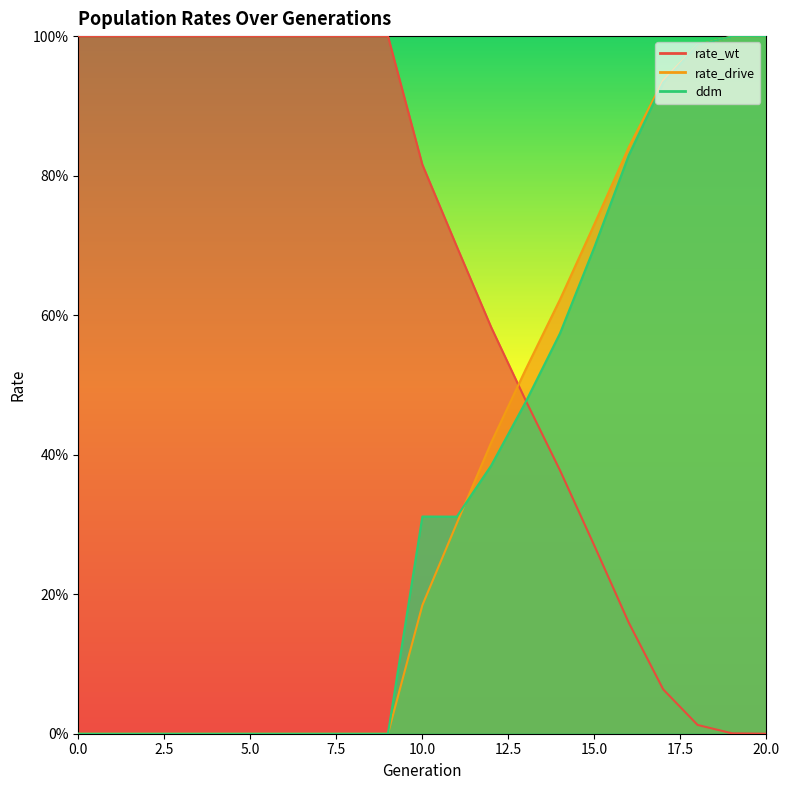

The value of rate_wt at 4 is 0.5. True or false?

False